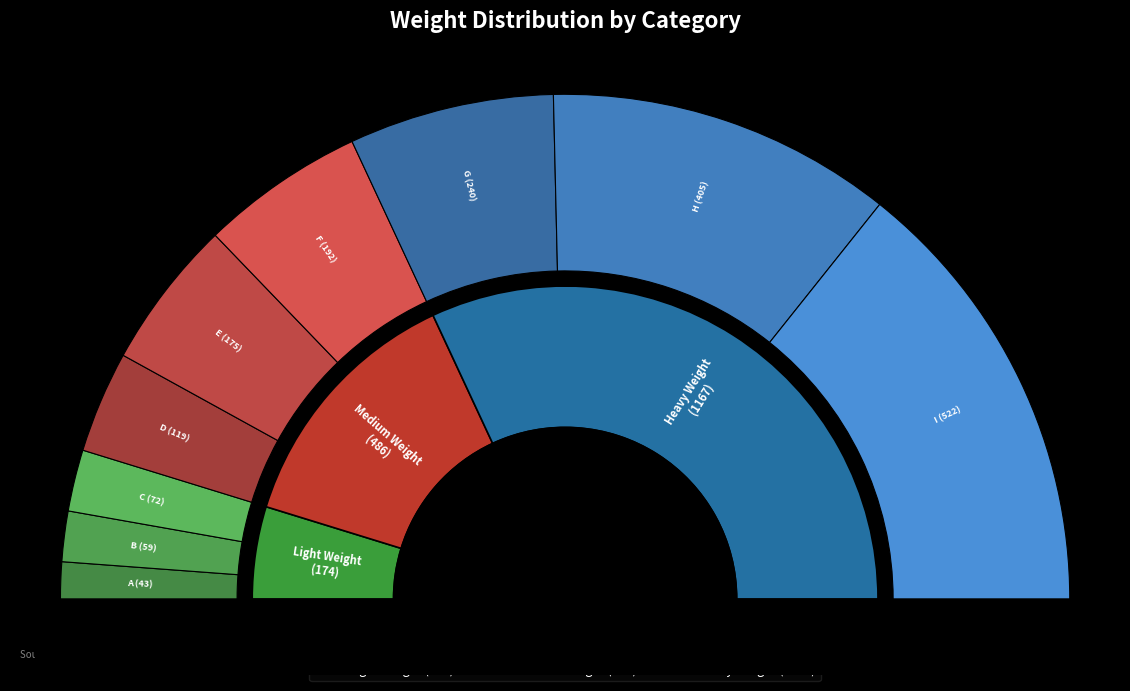

Is I the majority of the pie?

No